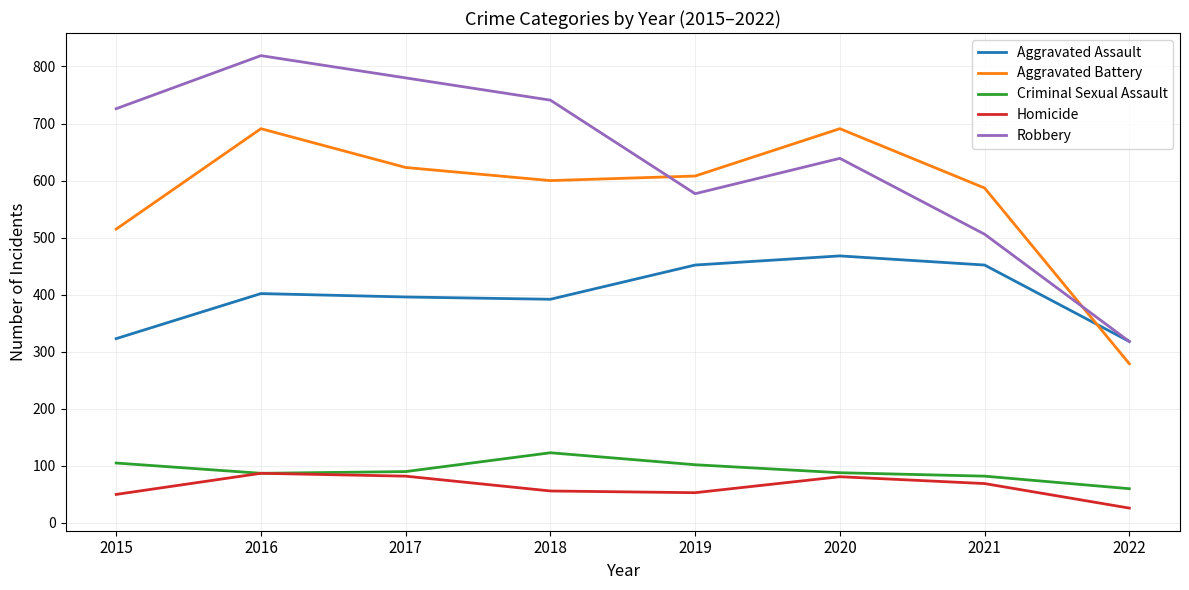

What is the sum of the Aggravated Battery values at 2015 and 2022?

794